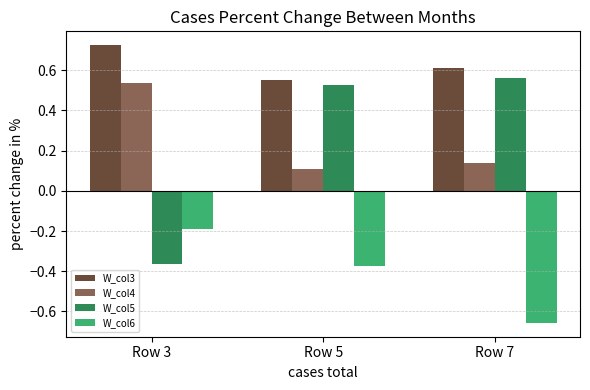

What is the difference between the highest and lowest values at Row 7?

1.3